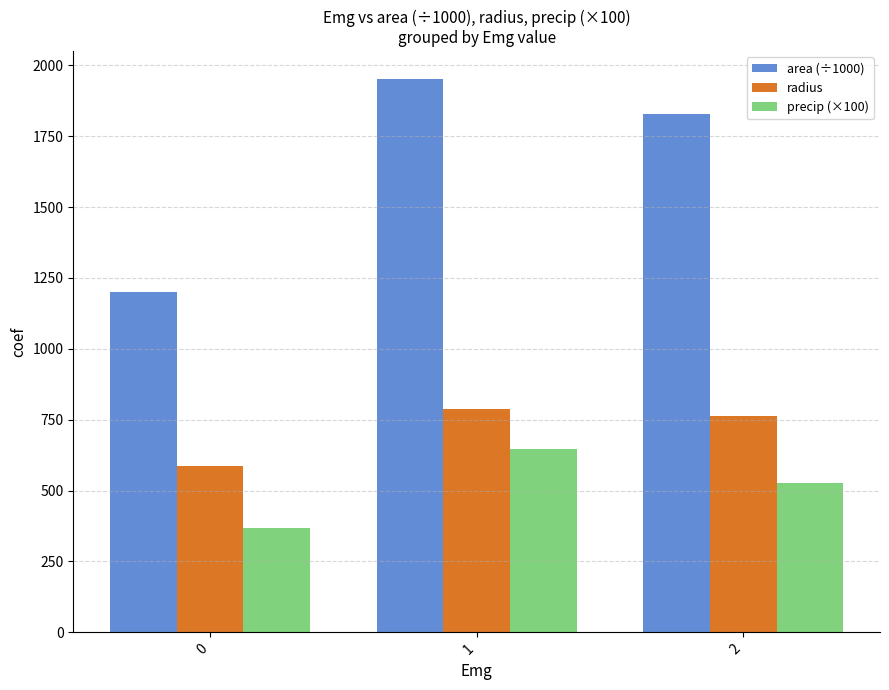

How many categories are shown in the chart?

3